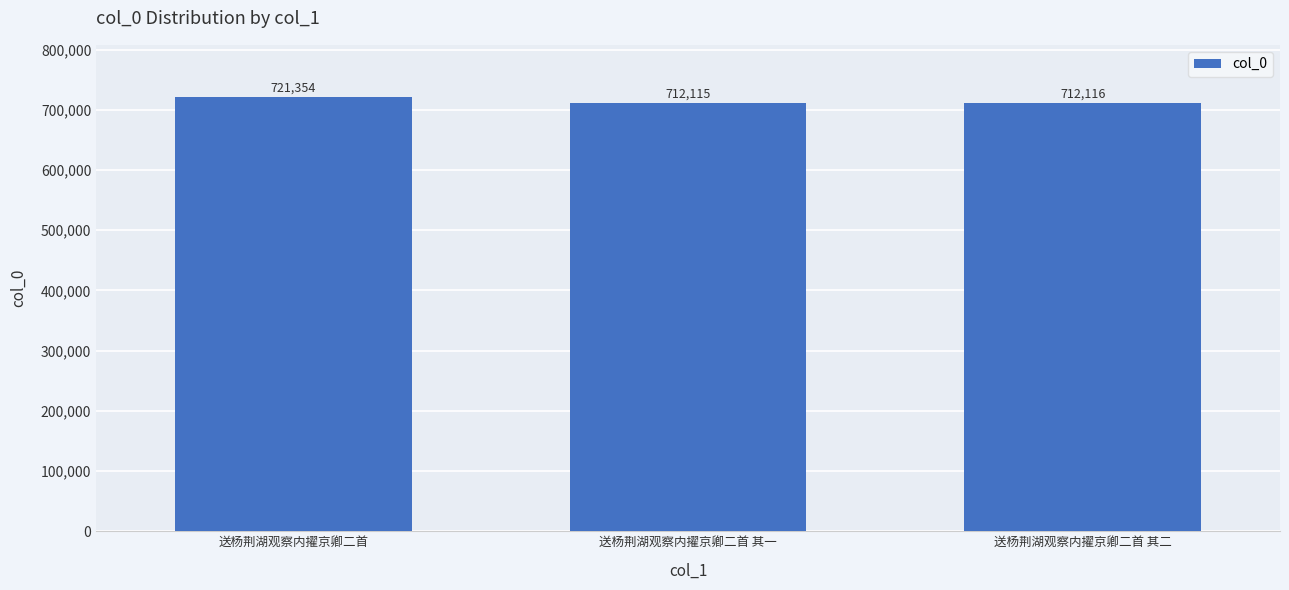

Is it true that the value at 送杨荆湖观察内擢京卿二首 其二 is 1146213?

False